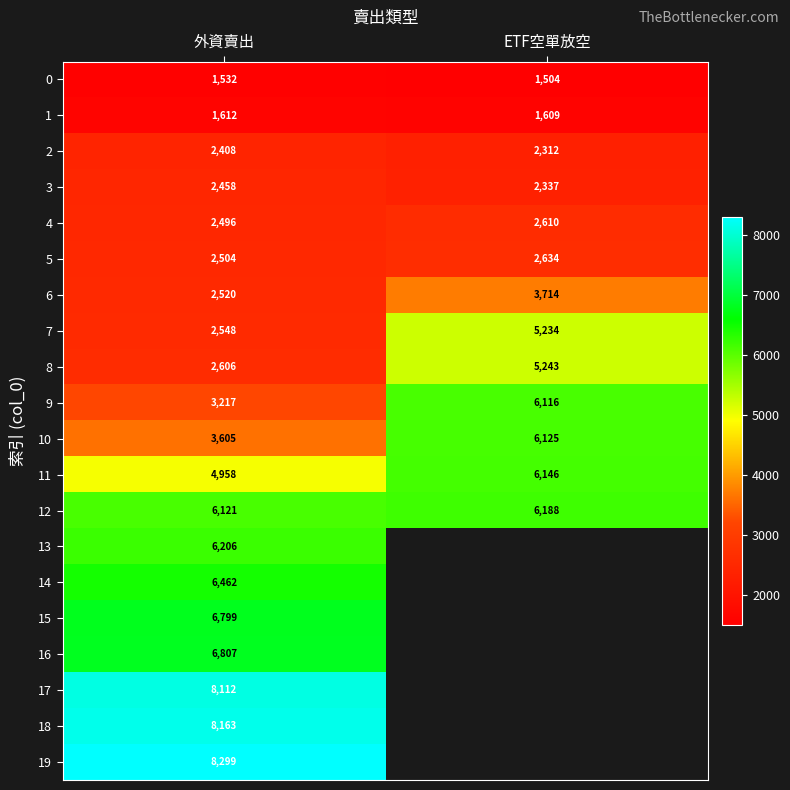

At how many categories does at least one series exceed 7594?

1